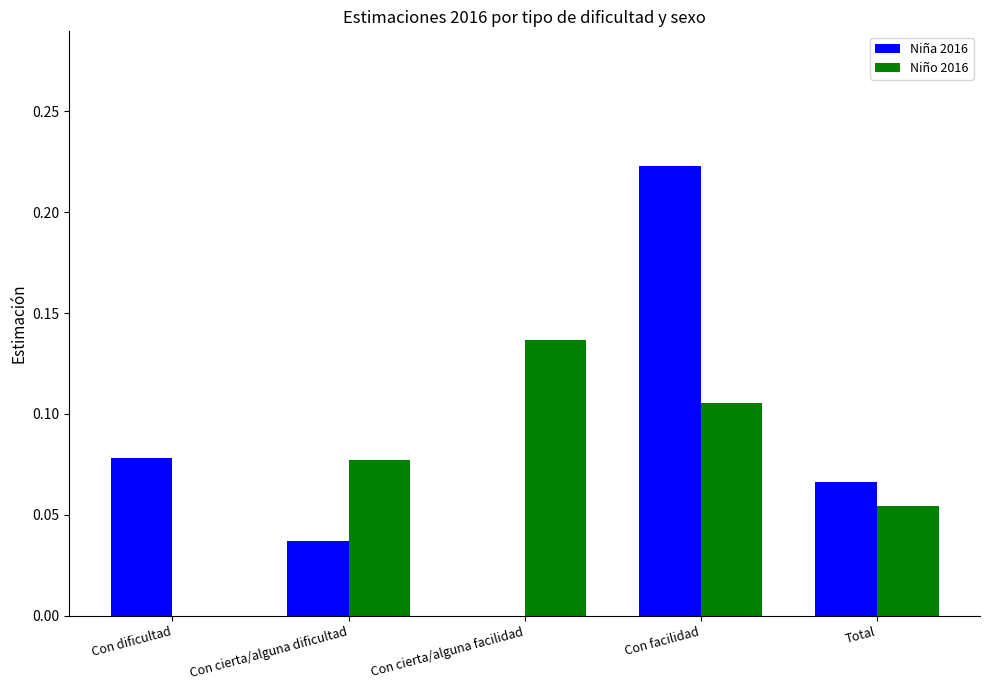

Are the bars horizontal?

No